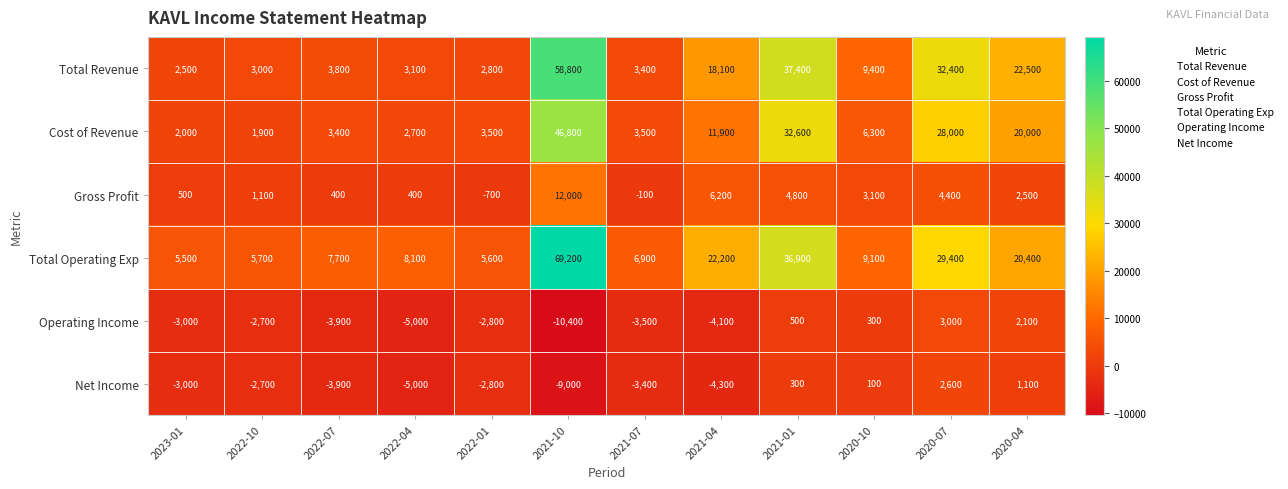

What is the maximum value shown in the chart?

69200